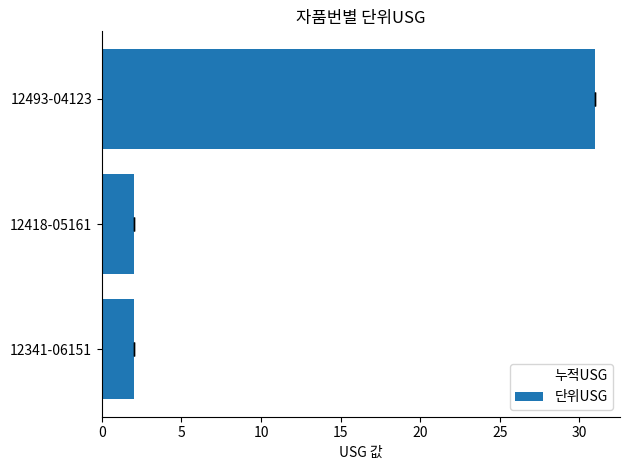

Which series contains the lowest Y value?

누적USG